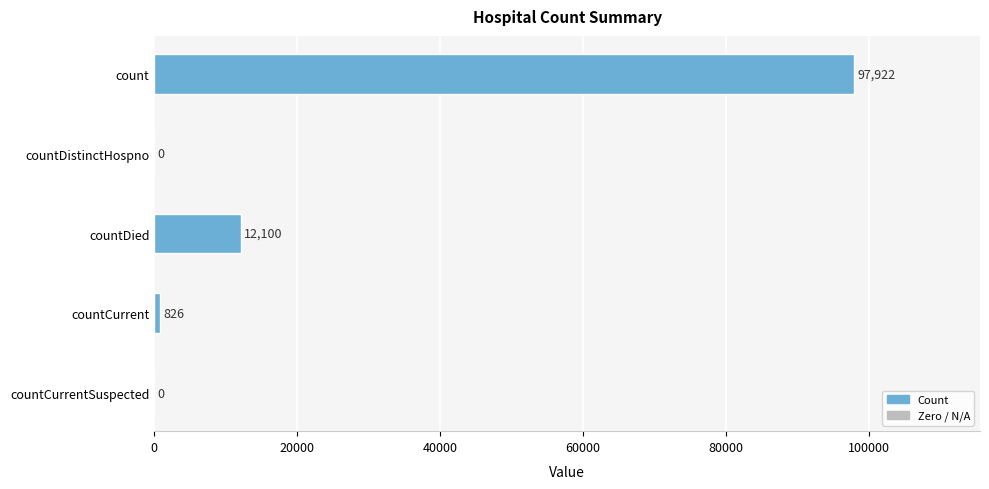

True or false: the data shows 58751 at countCurrentSuspected.

False